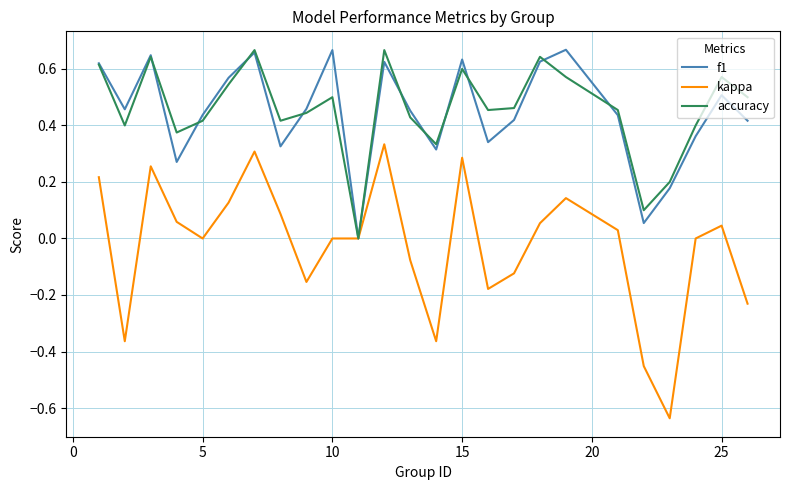

Which series has the widest spread of values?

kappa